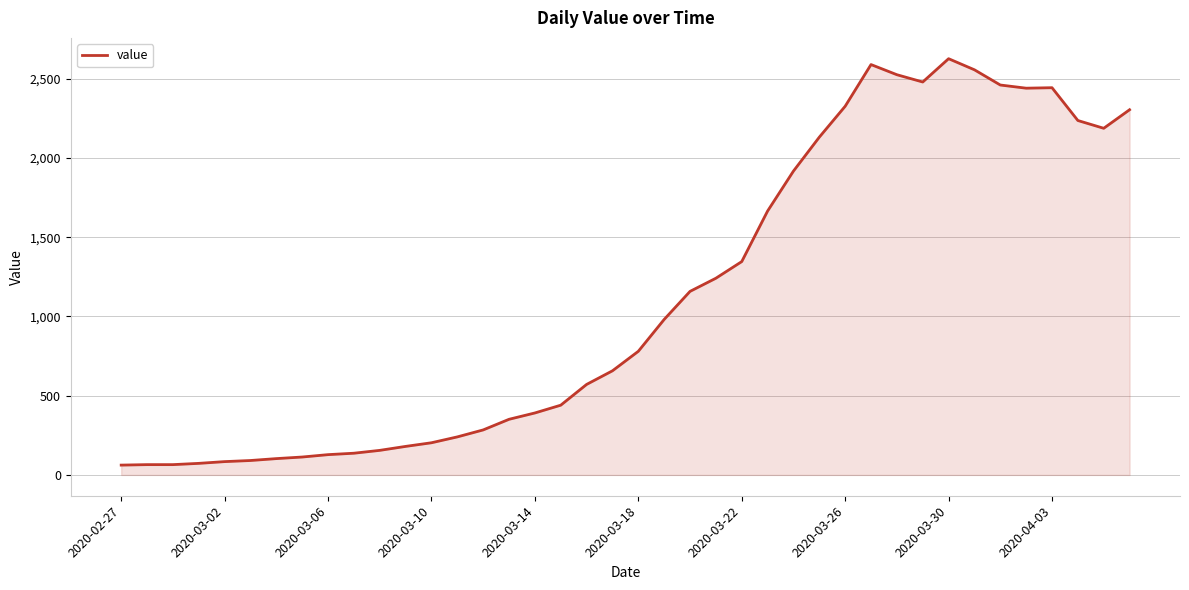

What is the difference between the maximum and minimum values?

2564